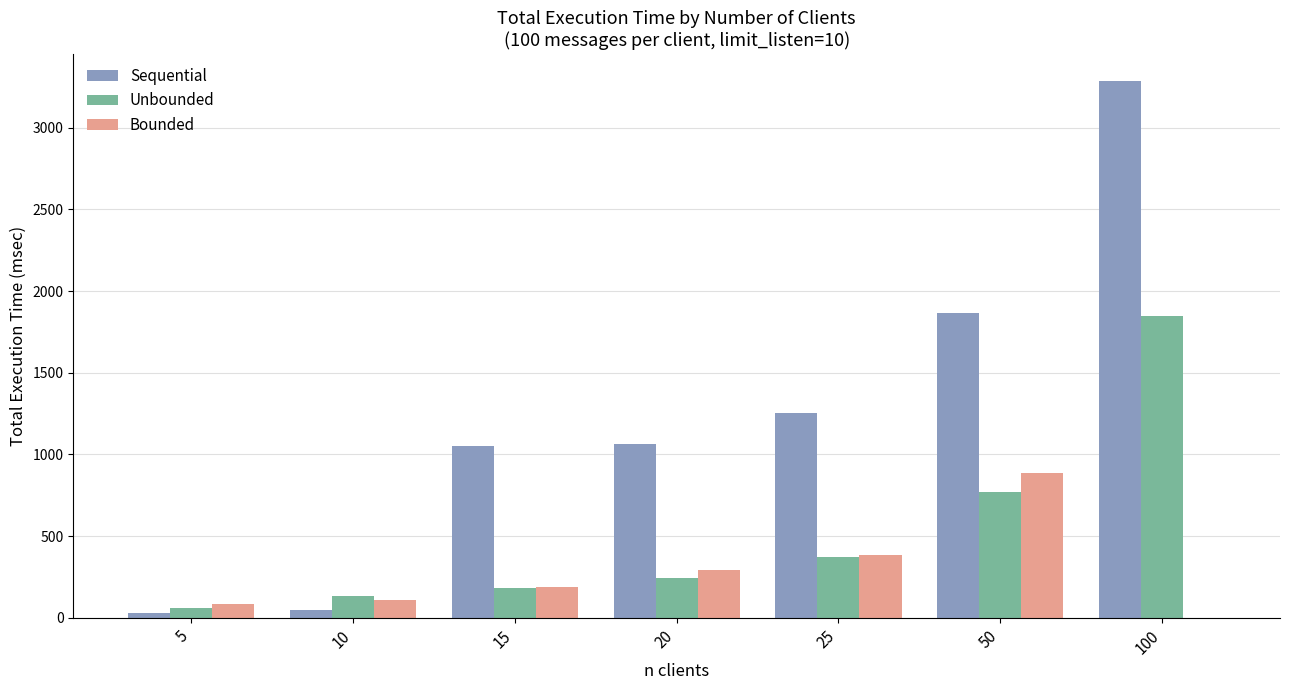

What is the sum of all Bounded values?

1942